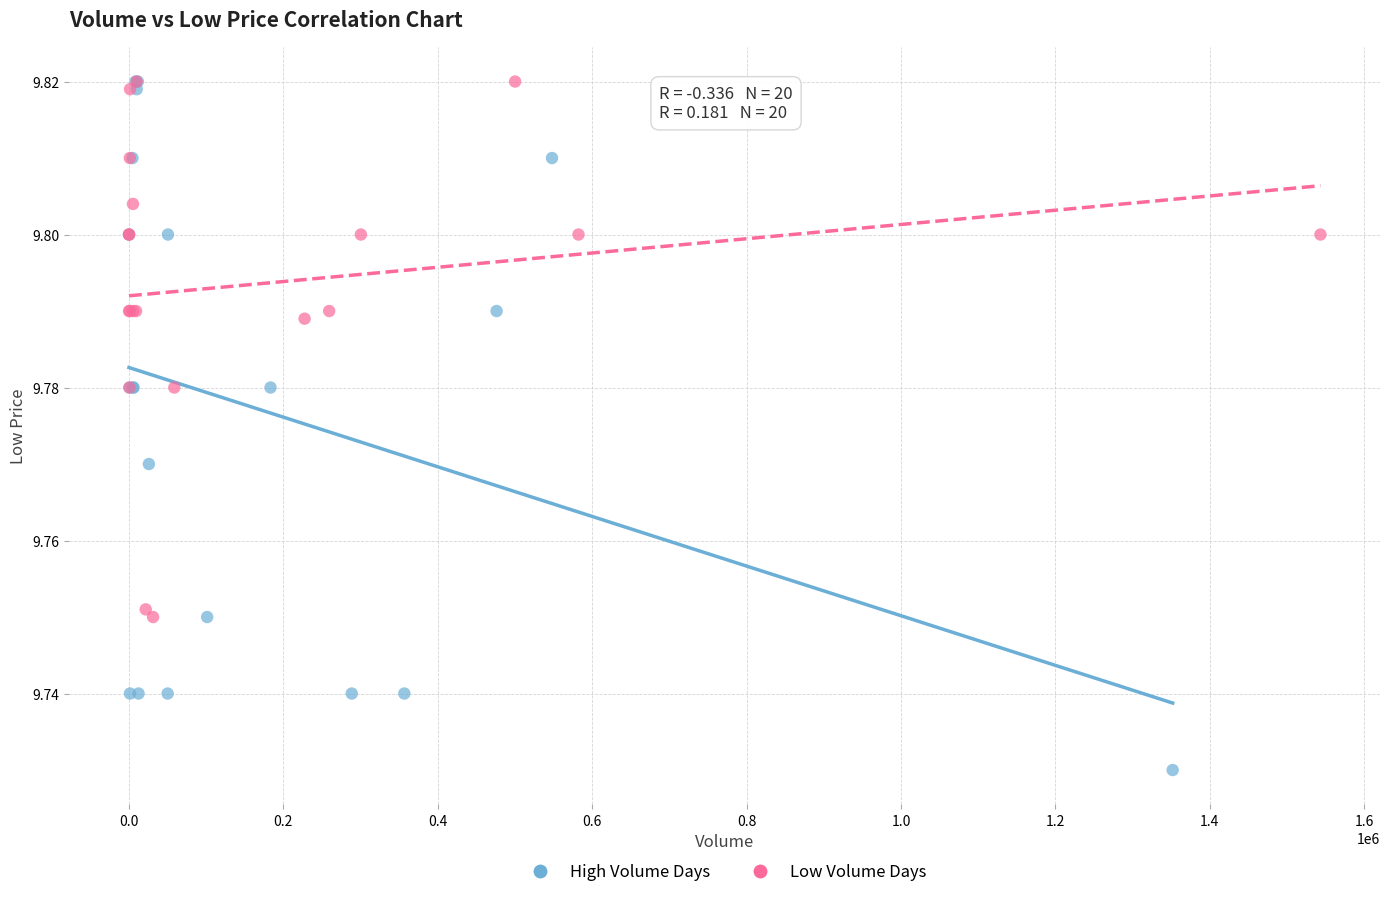

Which series has the largest Y range (max minus min)?

High Volume Days